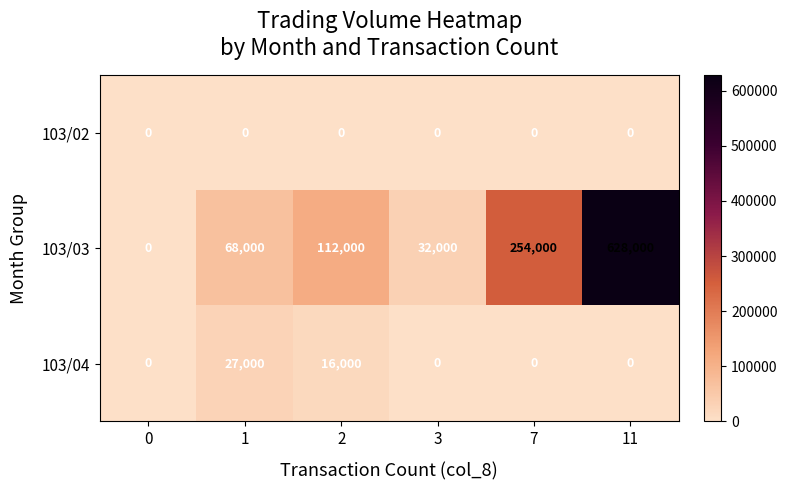

What is the difference between the 103/03 values at 3 and 11?

596000